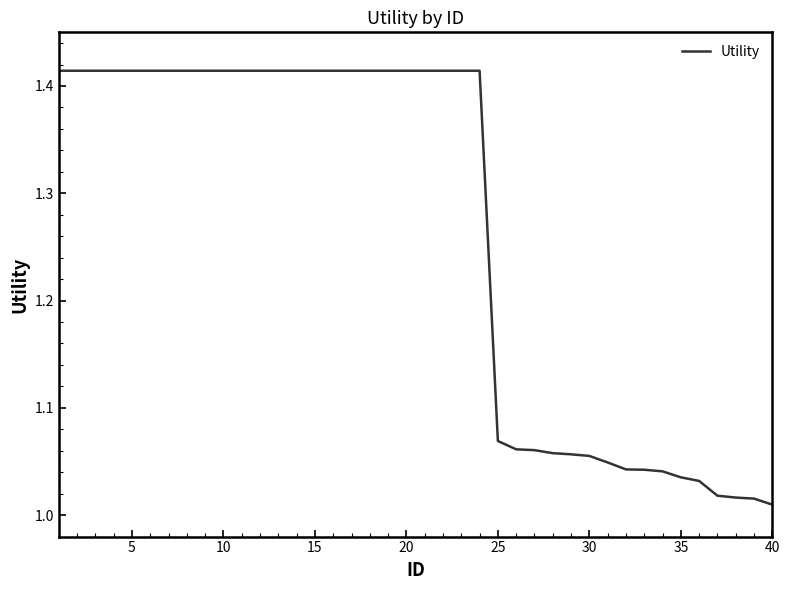

Does the chart have visible grid lines?

No